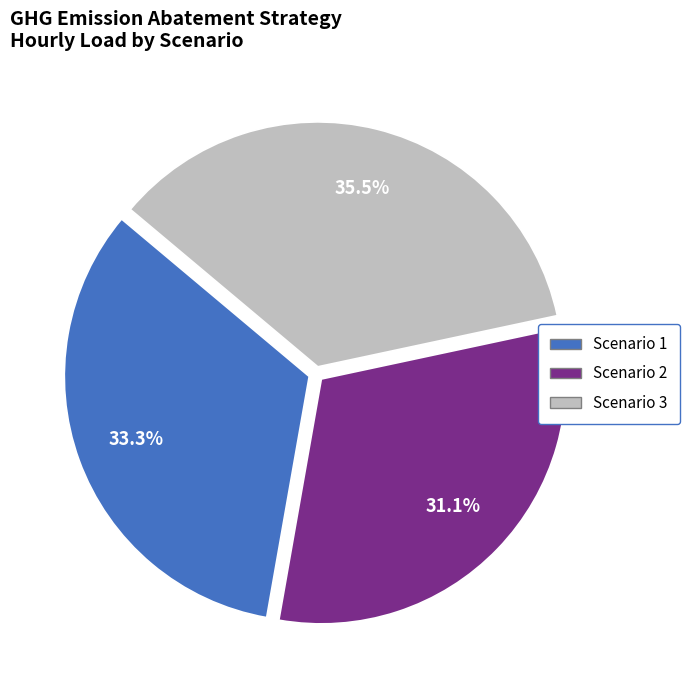

Rank the categories by value from lowest to highest.

Scenario 2, Scenario 1, Scenario 3